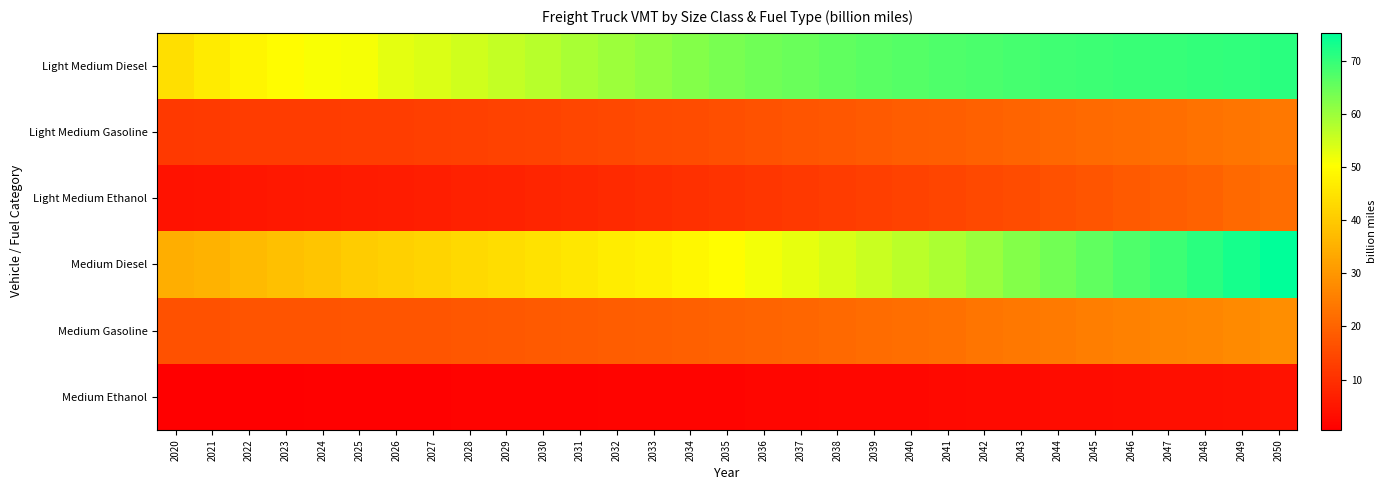

Reading left to right, what are all the values shown in this chart?

Light Medium Diesel: 2020=44.3	2021=46.5	2022=48.6	2023=49.8	2024=51.0	2025=51.2	2026=53.0	2027=53.8	2028=54.9	2029=56.1	2030=57.4	2031=58.8	2032=60.1	2033=61.1	2034=62.2	2035=63.3	2036=64.3	2037=65.0	2038=65.7	2039=66.5	2040=66.9	2041=67.4	2042=67.9	2043=68.5	2044=68.9	2045=69.3	2046=69.5	2047=69.8	2048=70.2	2049=70.5	2050=71.0
Light Medium Gasoline: 2020=11.7	2021=12.0	2022=12.3	2023=12.4	2024=12.5	2025=12.6	2026=12.7	2027=12.9	2028=13.2	2029=13.5	2030=13.9	2031=14.3	2032=14.8	2033=15.2	2034=15.7	2035=16.2	2036=16.7	2037=17.2	2038=17.7	2039=18.2	2040=18.7	2041=19.2	2042=19.7	2043=20.3	2044=20.8	2045=21.3	2046=21.8	2047=22.3	2048=22.8	2049=23.3	2050=23.9
Light Medium Ethanol: 2020=4.1	2021=4.5	2022=5.0	2023=5.3	2024=5.6	2025=5.9	2026=6.3	2027=6.6	2028=7.0	2029=7.5	2030=7.9	2031=8.4	2032=8.9	2033=9.5	2034=10.0	2035=10.6	2036=11.1	2037=11.7	2038=12.3	2039=12.9	2040=13.5	2041=14.2	2042=14.9	2043=15.7	2044=16.5	2045=17.3	2046=18.1	2047=19.0	2048=20.0	2049=21.0	2050=22.0
Medium Diesel: 2020=34.5	2021=35.5	2022=37.0	2023=38.0	2024=39.1	2025=40.3	2026=41.3	2027=42.1	2028=42.9	2029=43.8	2030=44.7	2031=45.7	2032=46.8	2033=47.8	2034=48.9	2035=50.1	2036=51.4	2037=52.7	2038=54.0	2039=55.5	2040=57.0	2041=58.6	2042=60.3	2043=62.1	2044=63.9	2045=65.7	2046=67.5	2047=69.2	2048=71.1	2049=73.1	2050=75.2
Medium Gasoline: 2020=16.4	2021=16.6	2022=16.9	2023=17.0	2024=17.1	2025=17.2	2026=17.3	2027=17.4	2028=17.6	2029=17.8	2030=18.1	2031=18.4	2032=18.7	2033=19.0	2034=19.4	2035=19.8	2036=20.2	2037=20.7	2038=21.1	2039=21.6	2040=22.2	2041=22.7	2042=23.3	2043=24.0	2044=24.6	2045=25.2	2046=25.8	2047=26.4	2048=27.0	2049=27.7	2050=28.3
Medium Ethanol: 2020=0.6	2021=0.6	2022=0.7	2023=0.8	2024=0.9	2025=1.0	2026=1.0	2027=1.1	2028=1.1	2029=1.2	2030=1.3	2031=1.4	2032=1.4	2033=1.5	2034=1.6	2035=1.7	2036=1.8	2037=1.9	2038=2.0	2039=2.2	2040=2.3	2041=2.5	2042=2.6	2043=2.8	2044=2.9	2045=3.1	2046=3.3	2047=3.5	2048=3.7	2049=3.9	2050=4.1